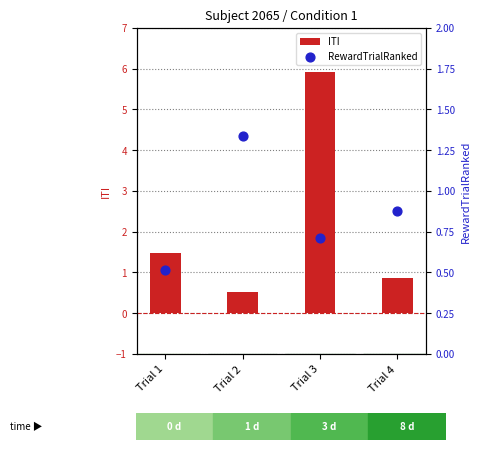

Which series has the widest spread of Y values?

ITI